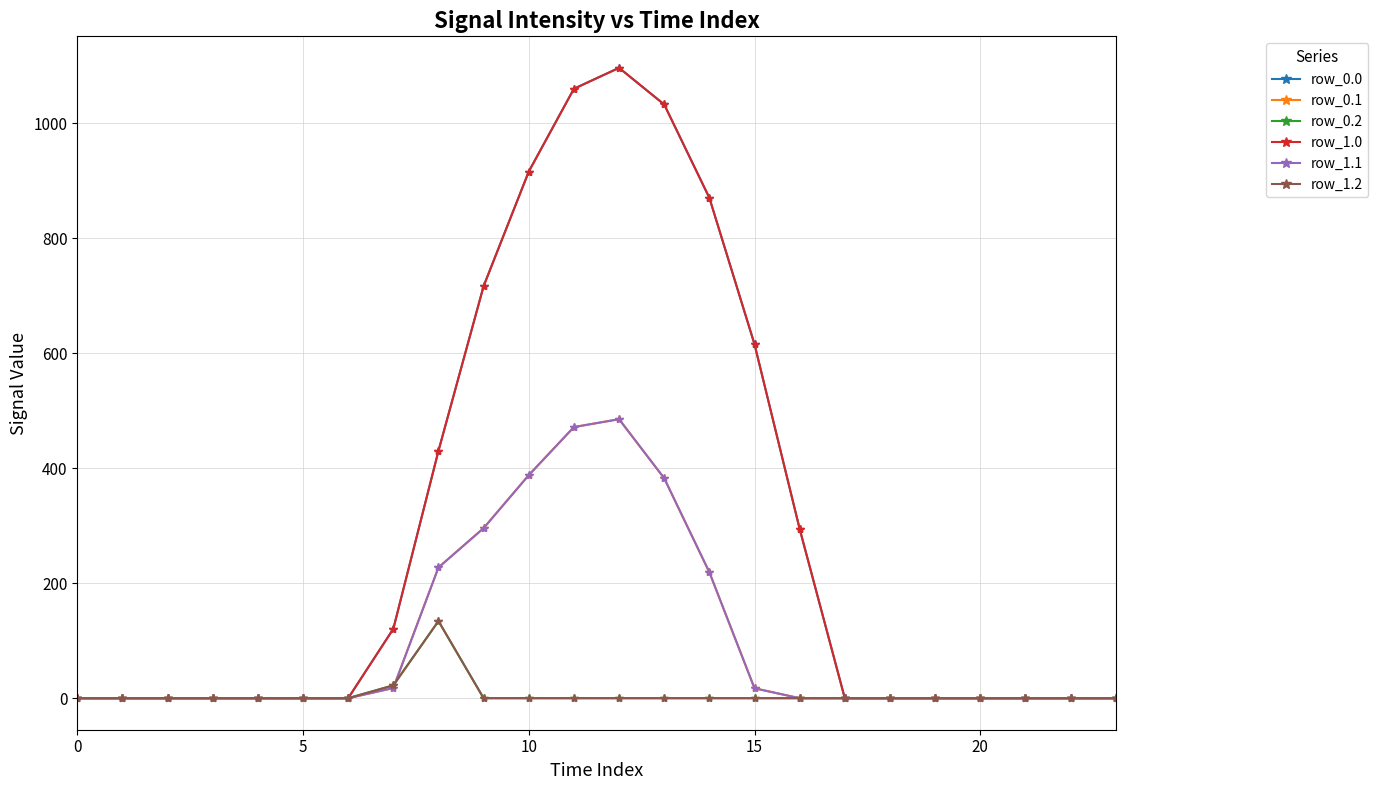

At which category is the sum across all series the highest?

12